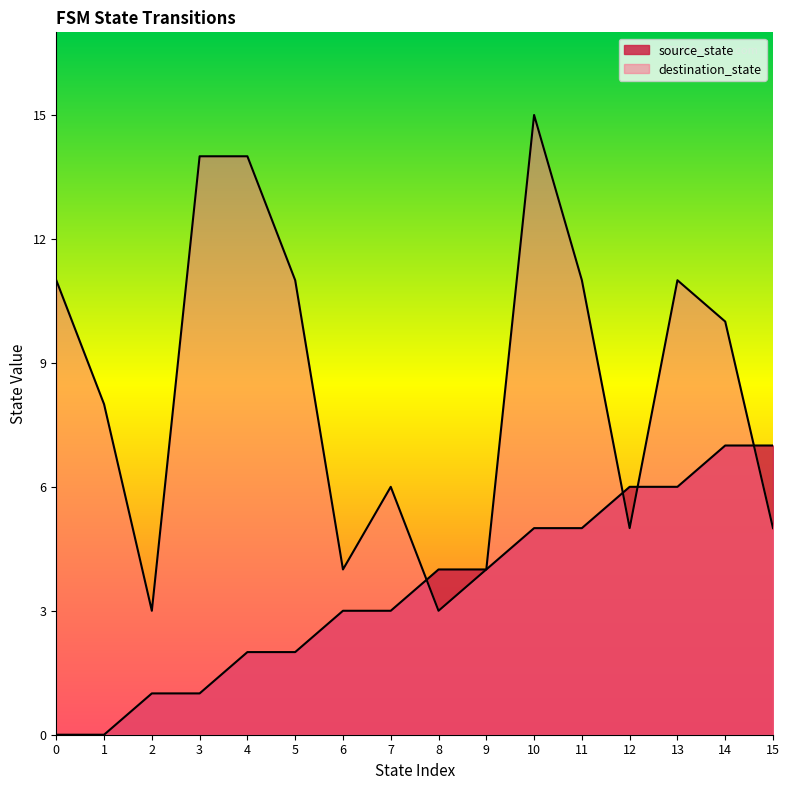

Between which two adjacent categories do destination_state and source_state first intersect?

7 and 8